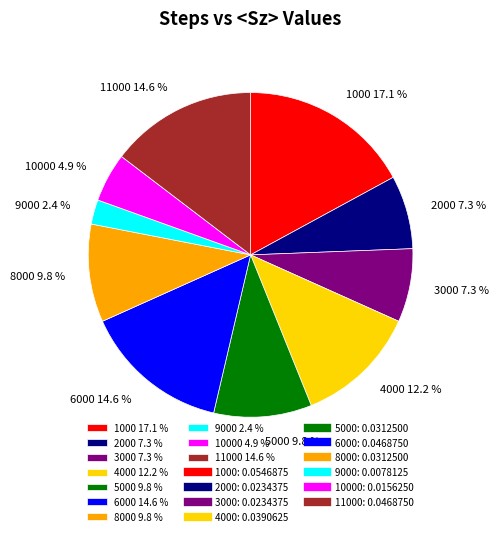

Which category has the smallest portion of the pie?

9000 2.4 %